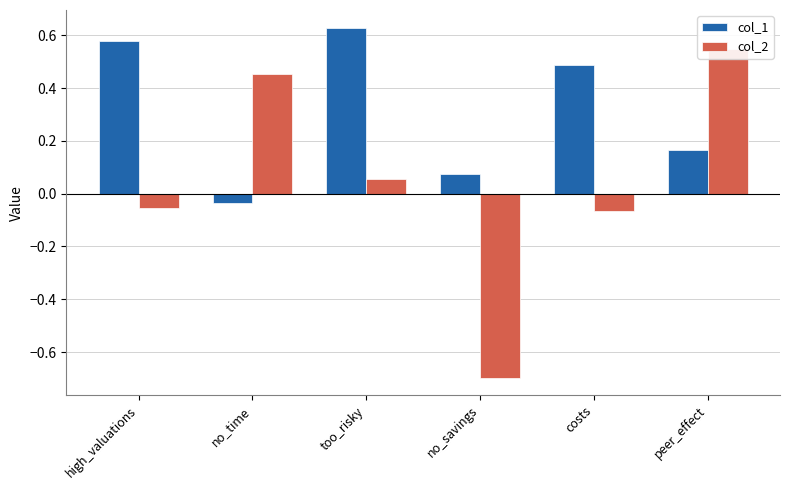

How many values in col_1 are below zero?

1